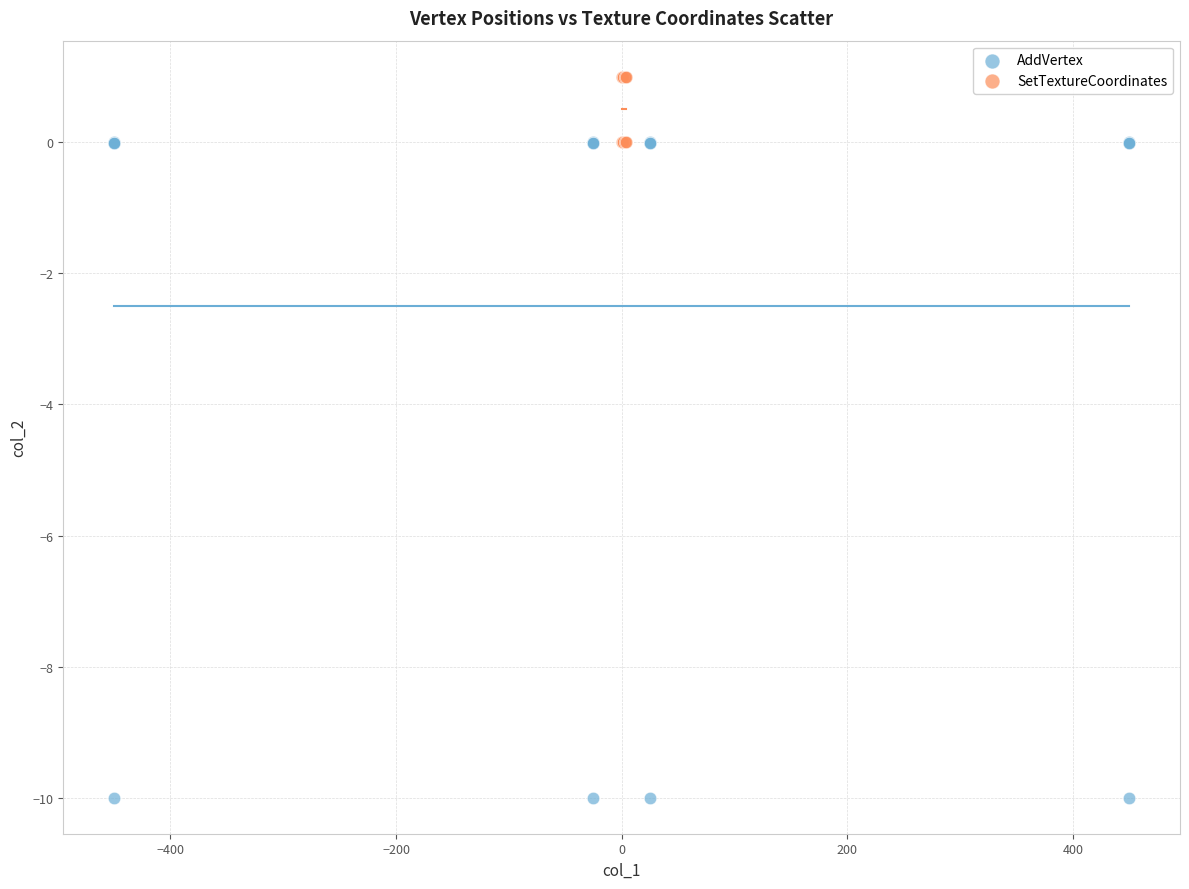

Which series has the largest Y range (max minus min)?

AddVertex